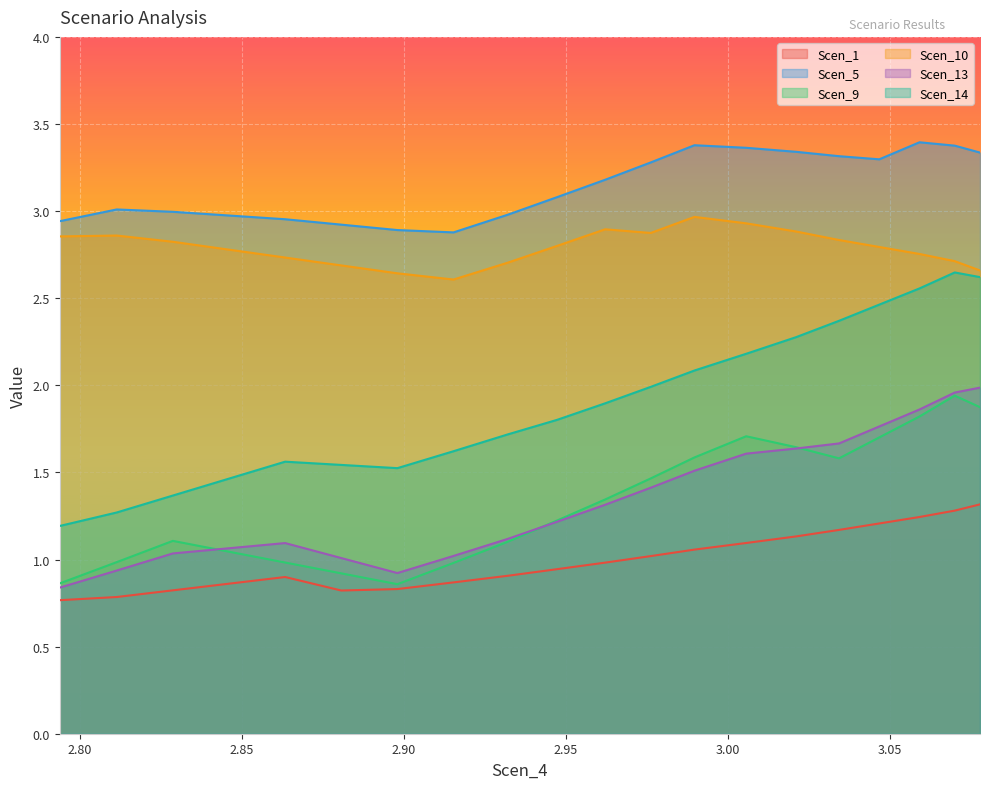

Is it true that Scen_10 equals 2.9 at 2.962186111269277?

True